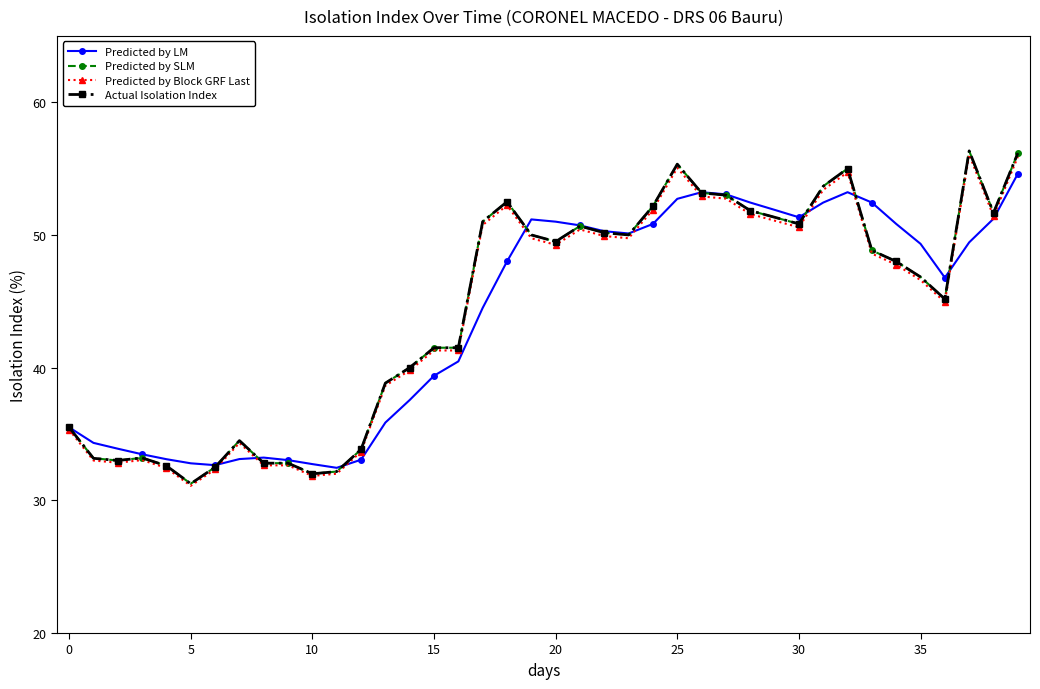

True or false: Predicted by LM has more than 2 points higher than both neighbors.

True